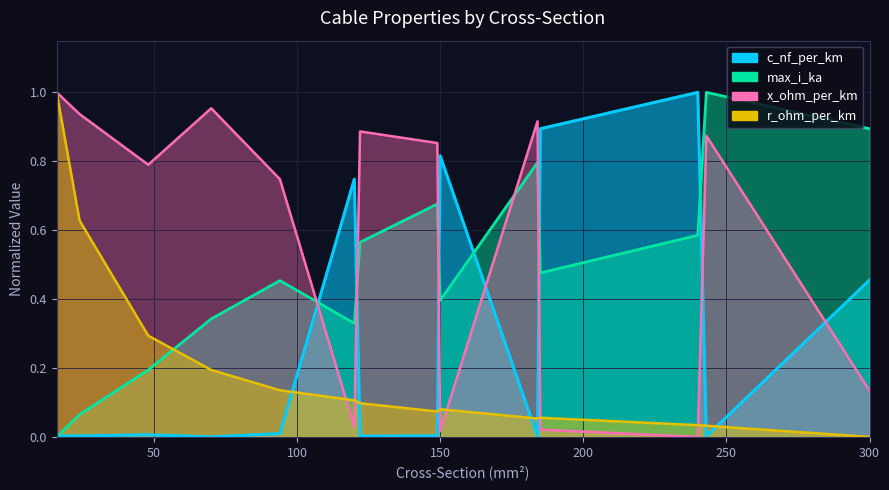

How many lines are shown in the chart?

4